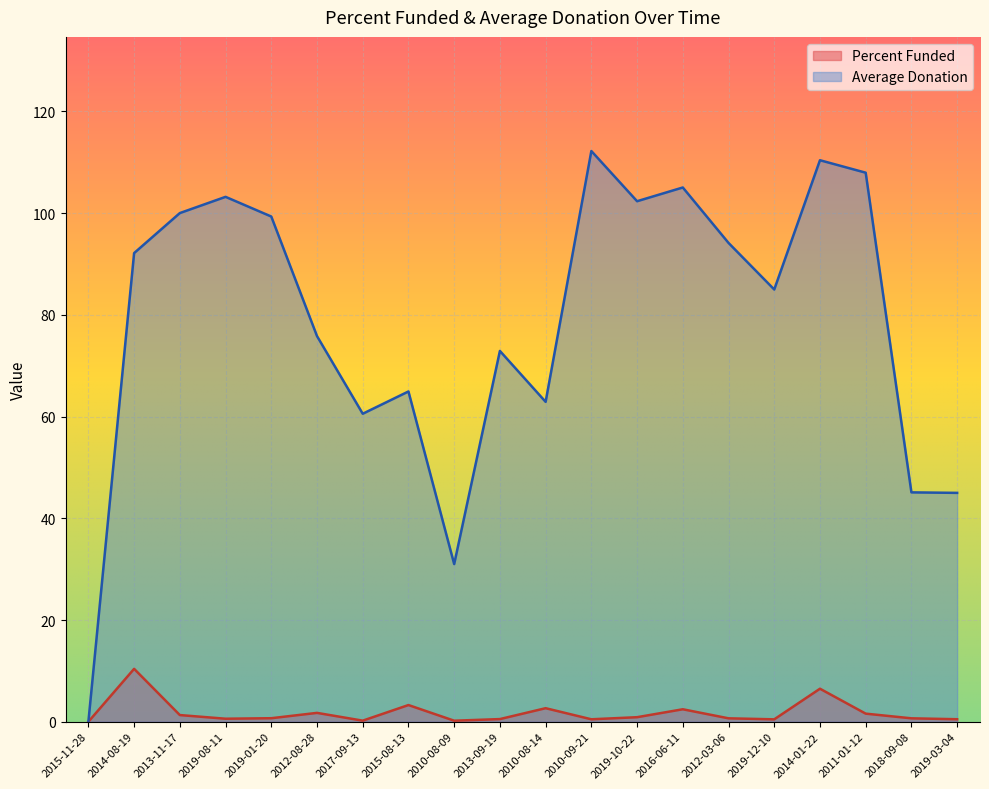

How many interior local peaks does the Average Donation series have?

6